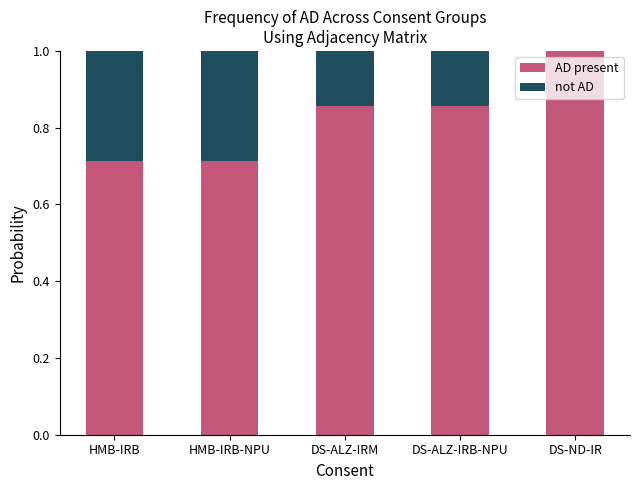

What is the total value across all series at HMB-IRB-NPU?

1.0